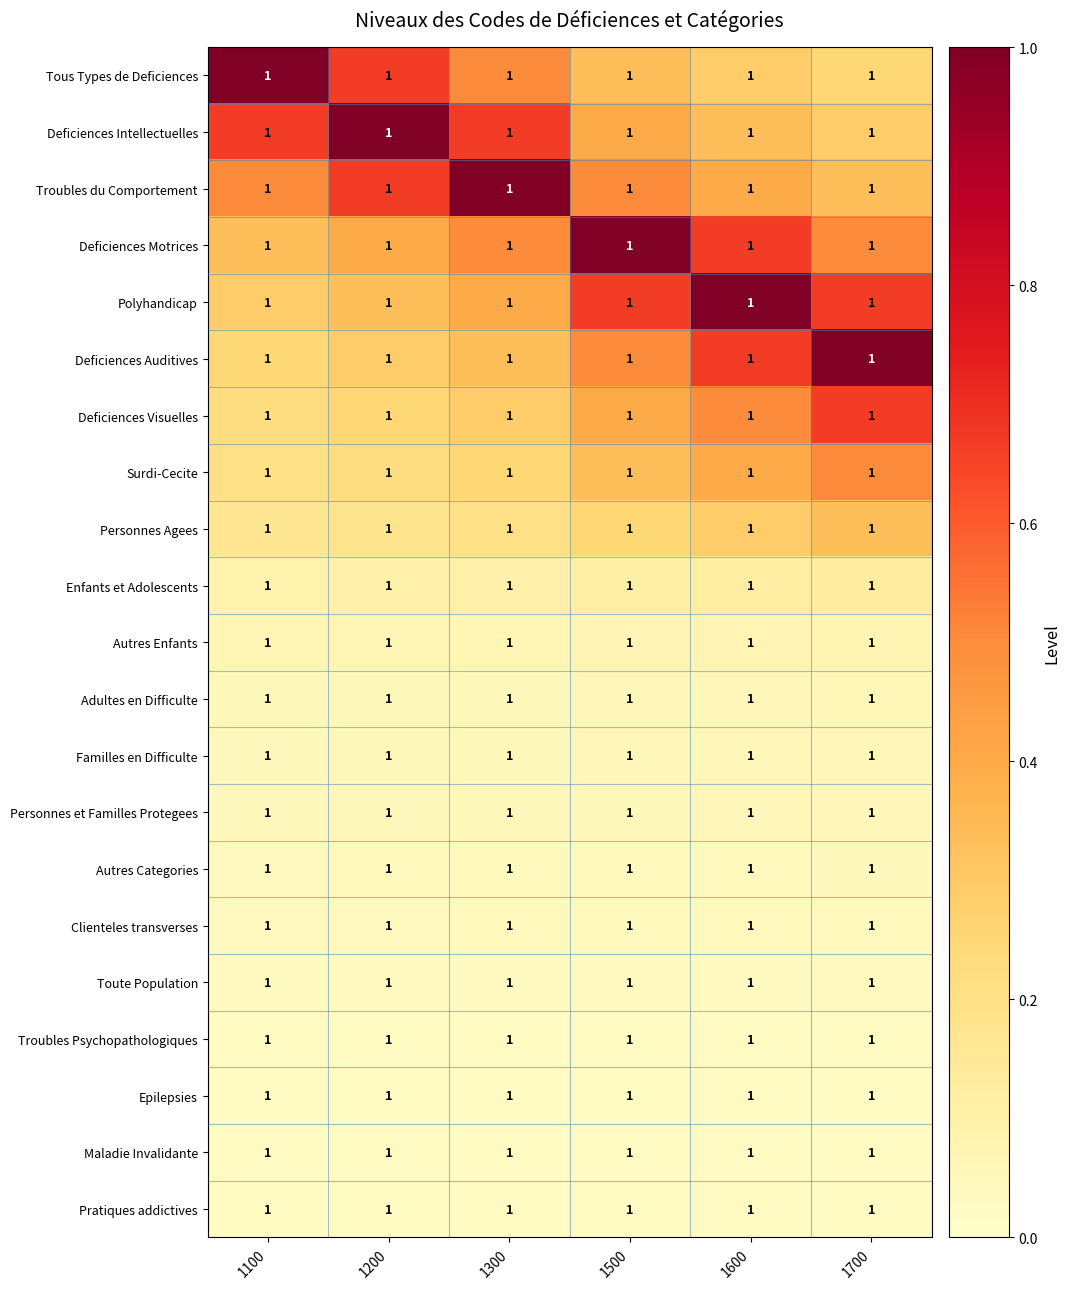

True or false: Tous Types de Deficiences has a value of 0.5 at 1300.

True